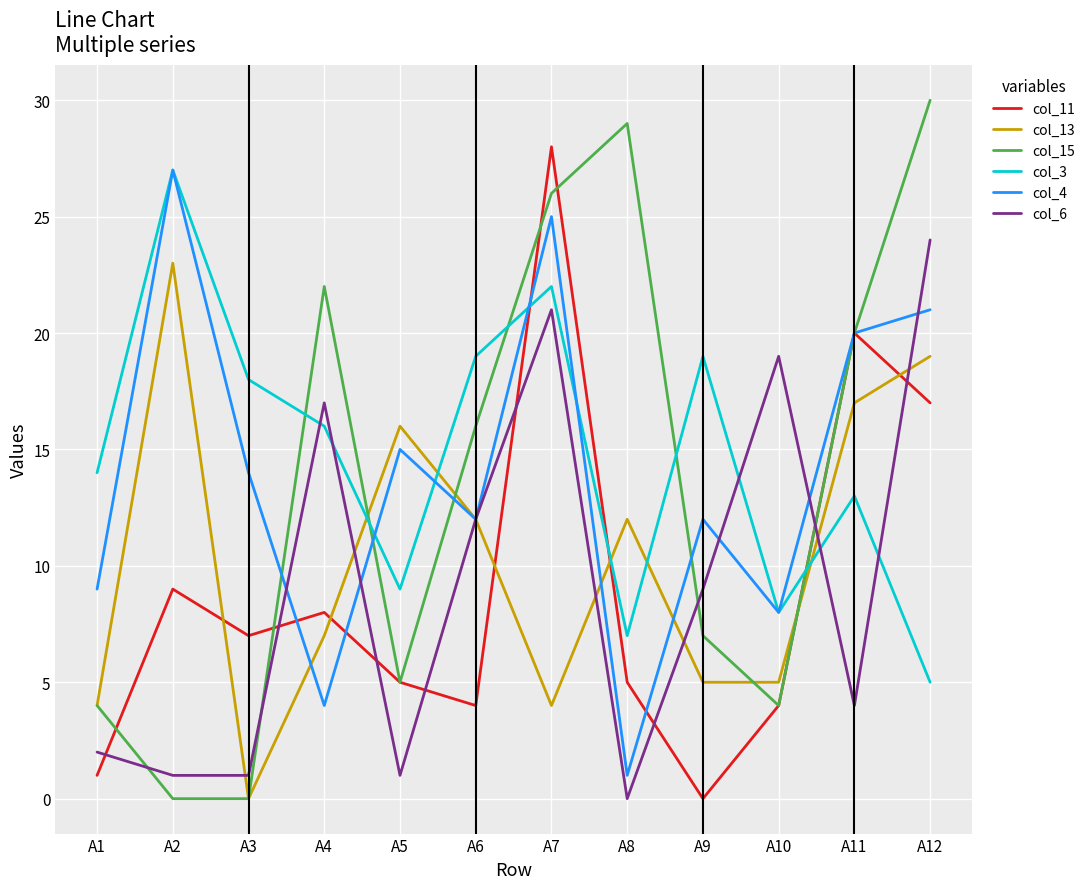

True or false: col_13 has more than 1 points higher than both neighbors.

True